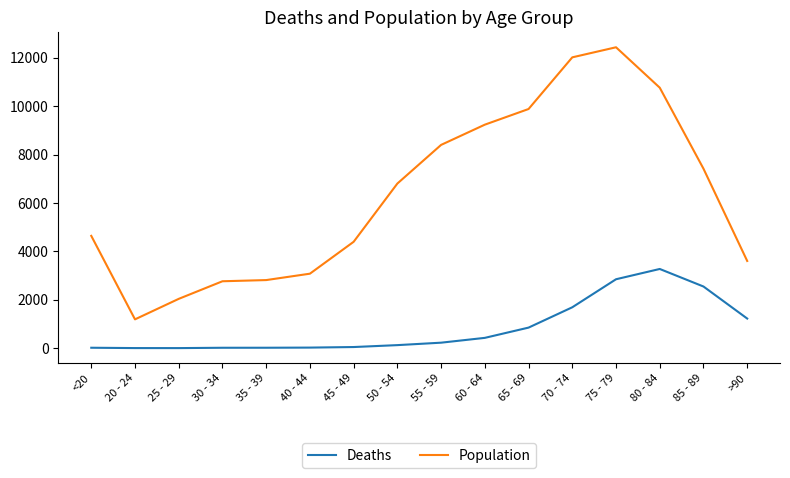

Which series has the widest spread of values?

Population